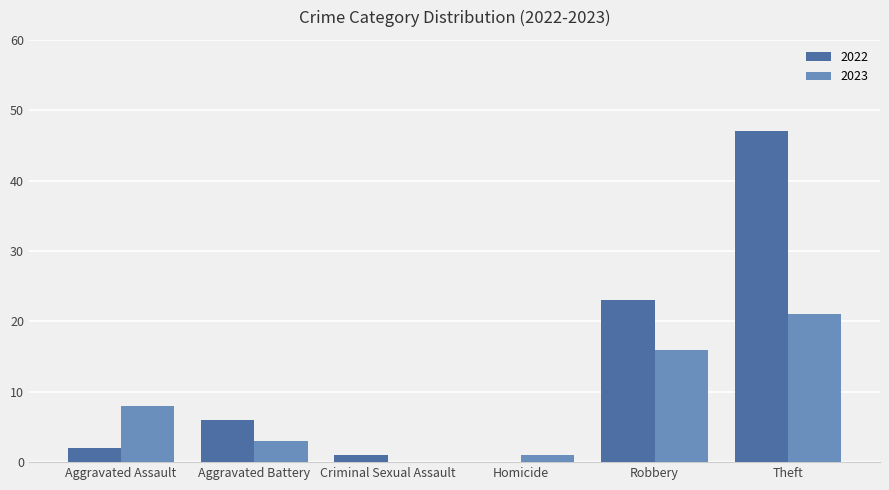

The value of 2022 at Theft is 47. True or false?

True